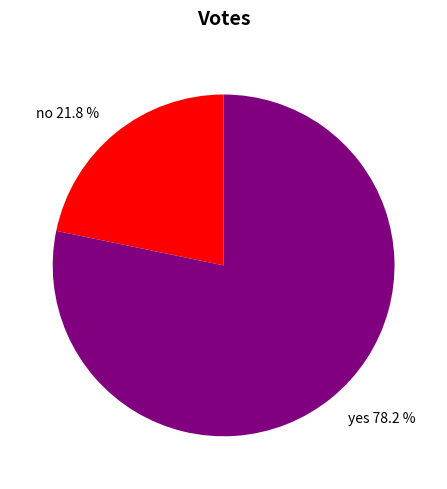

Approximately how many times larger is the value at no compared to yes?

0.3